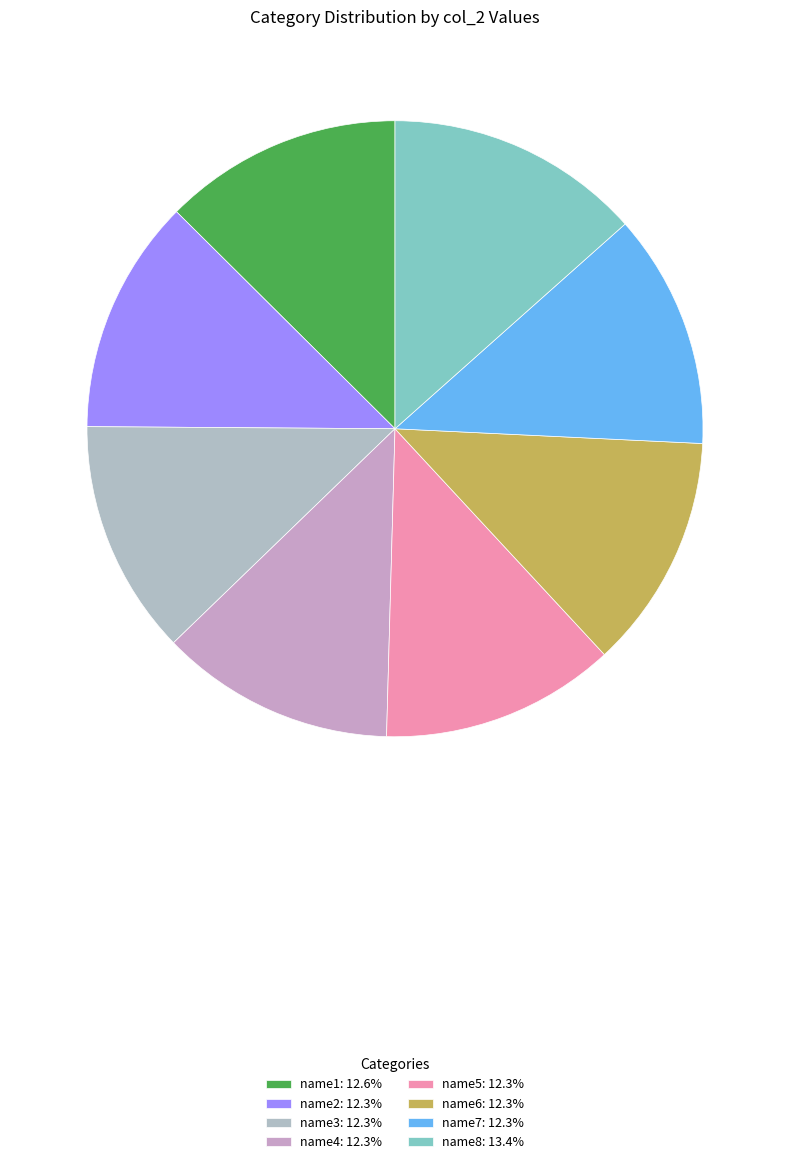

How many segments does this pie chart have?

8